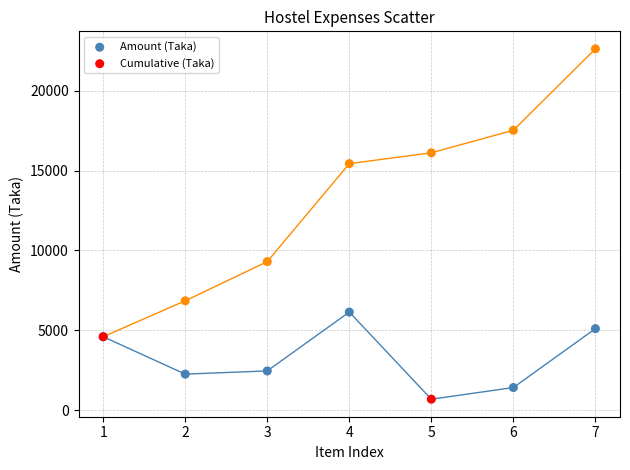

What are all the series names shown in the legend?

Amount (Taka), Cumulative (Taka)